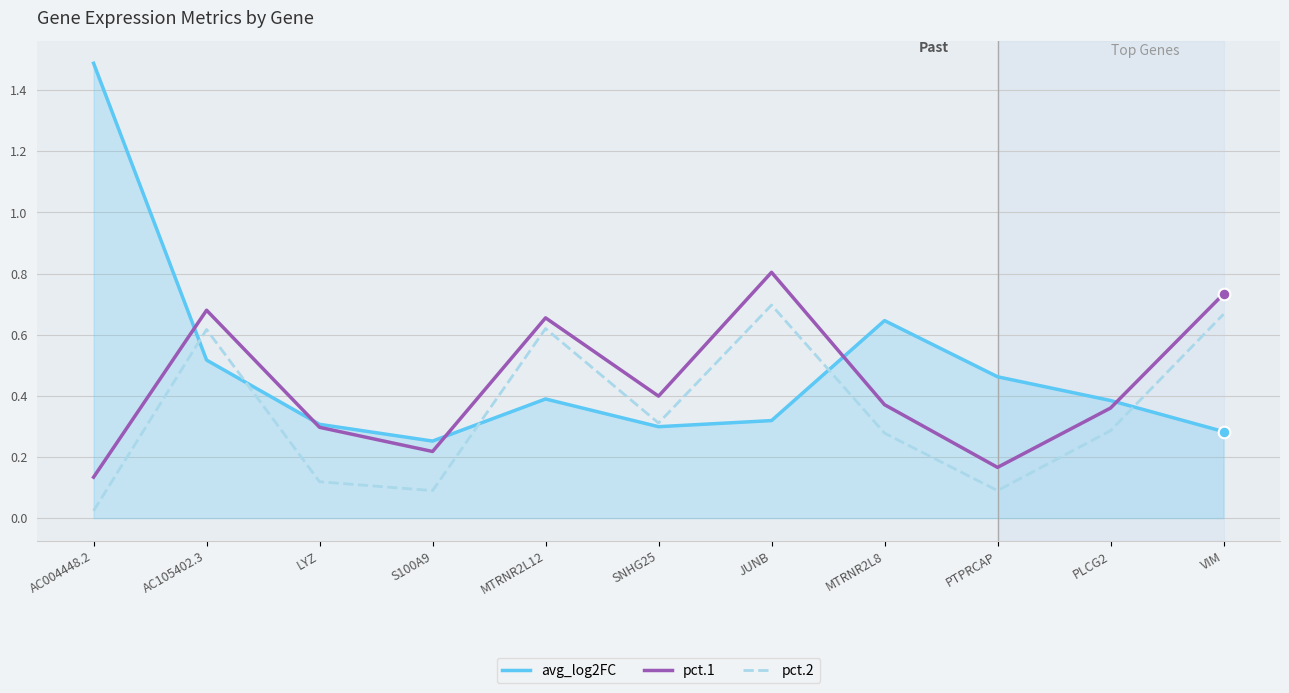

What is the total value across all series at MTRNR2L12?

1.7